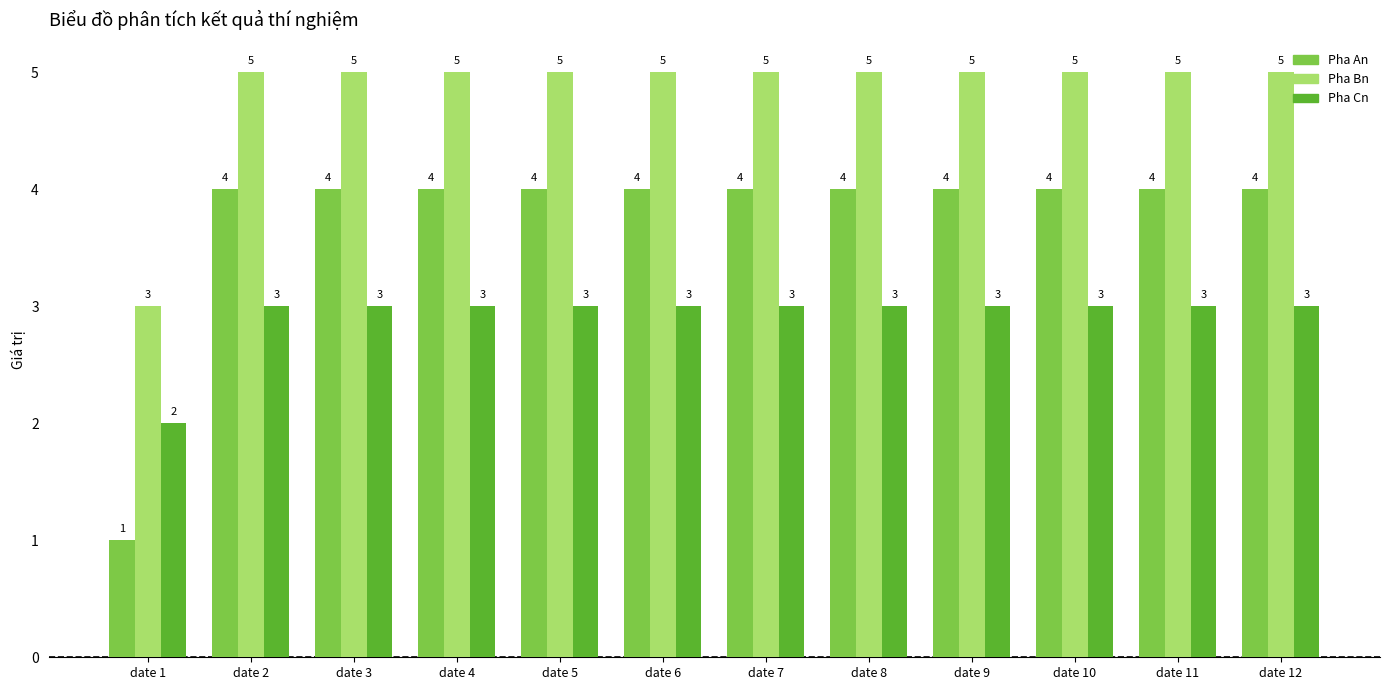

At how many categories does at least one series exceed 1?

12